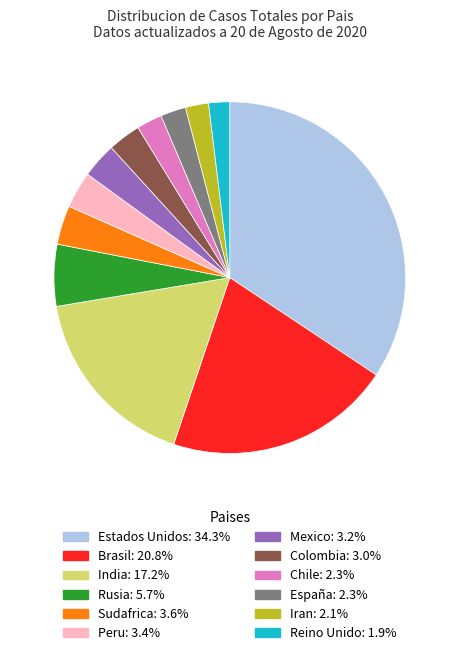

Count the number of slices in the pie.

12